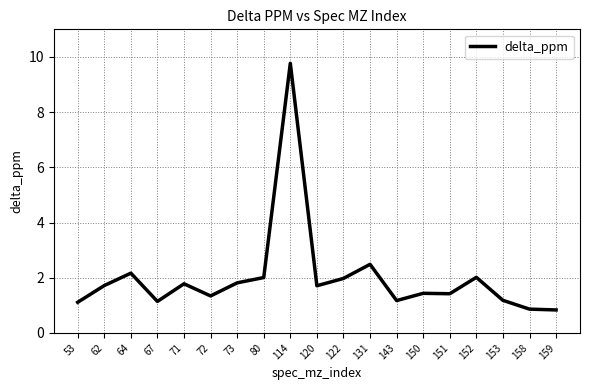

What is the smallest value displayed?

0.8